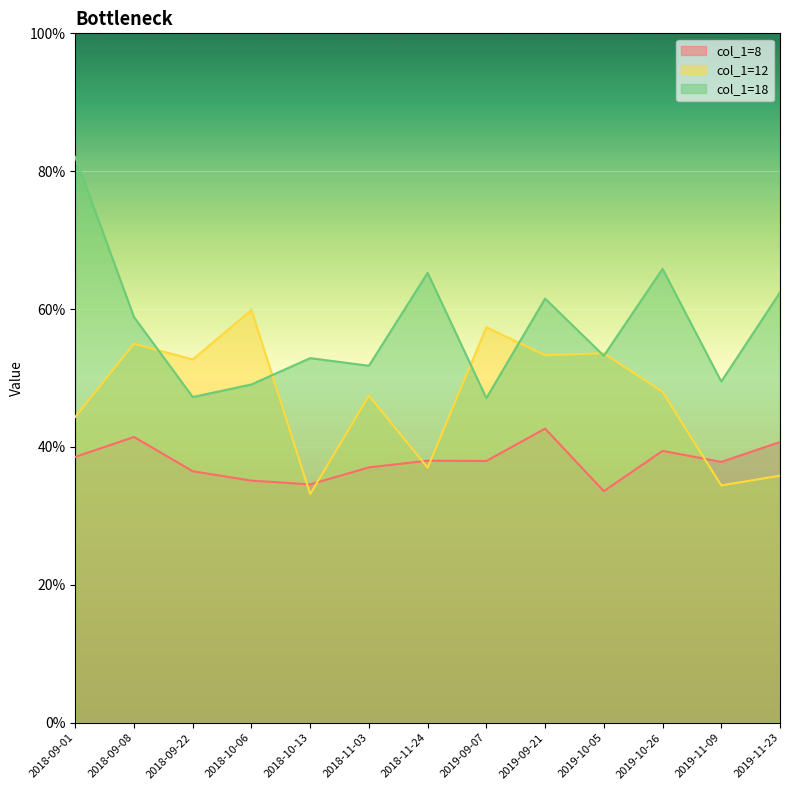

True or false: col_1=8 has a value of 0.4 at 2019-11-23.

True